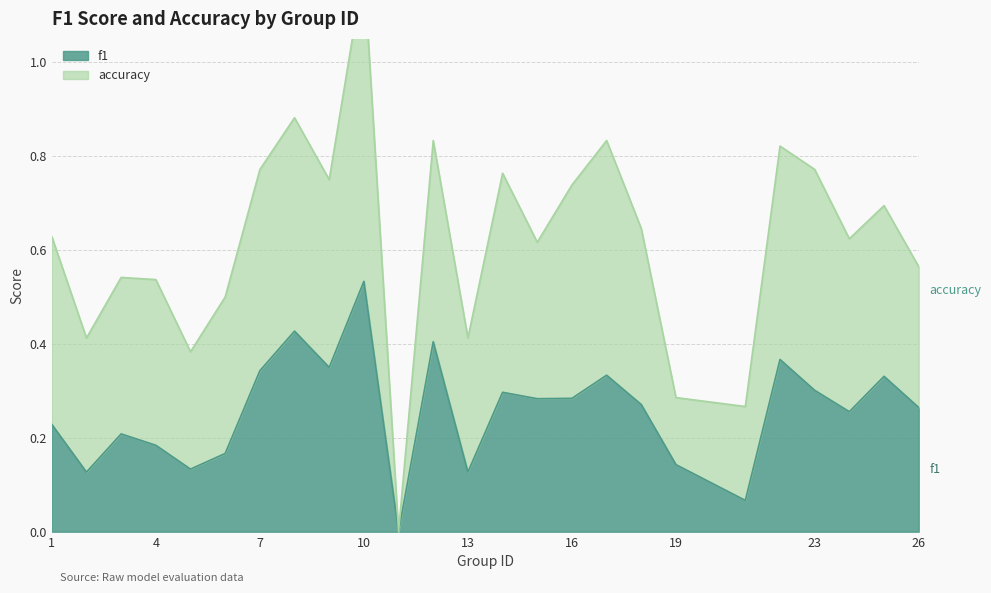

The value of f1 at 19 is 0.2. True or false?

False